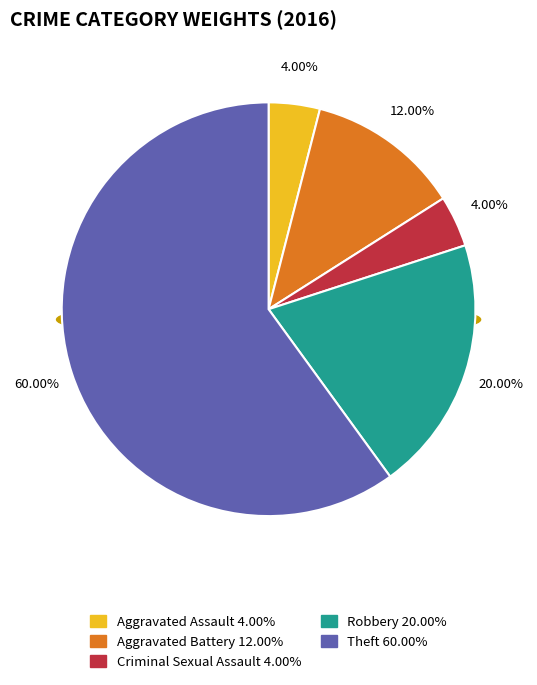

Is there any slice that represents more than half of the pie?

Yes